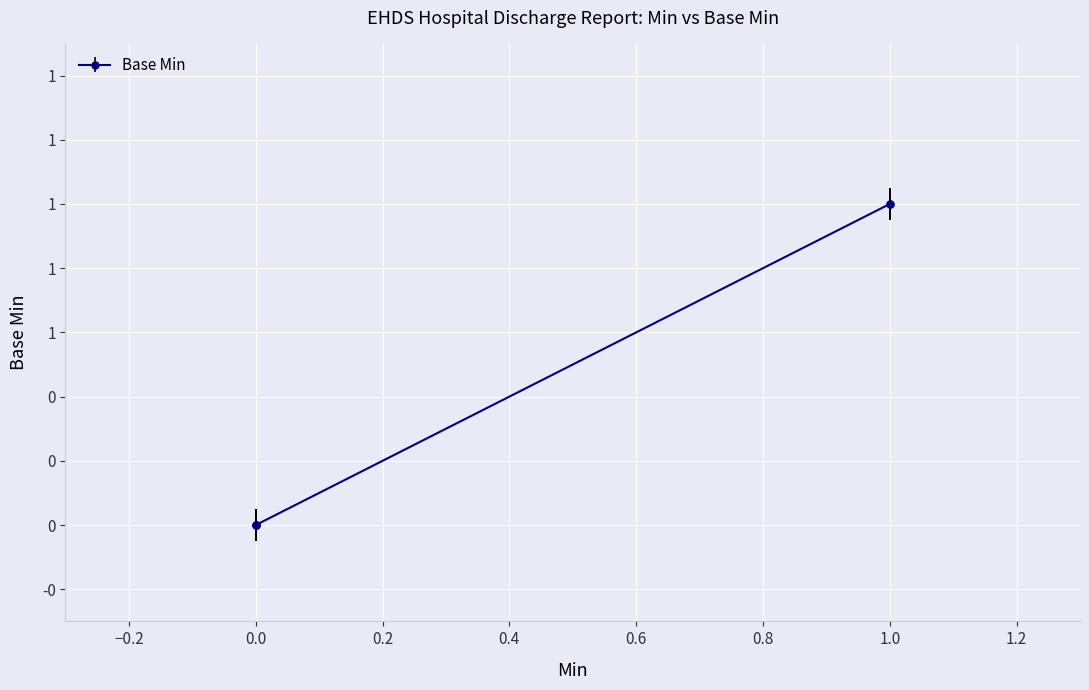

What is the sum of all values?

2